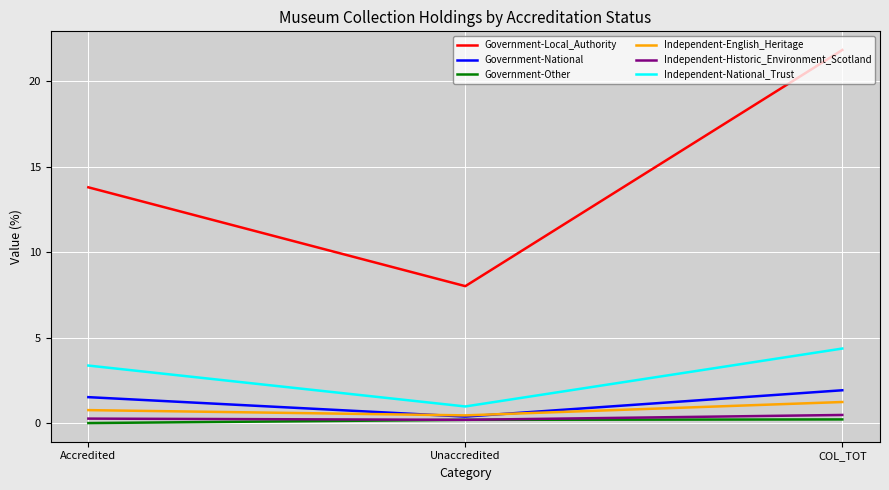

At which category does the chart reach its peak across all series?

COL_TOT